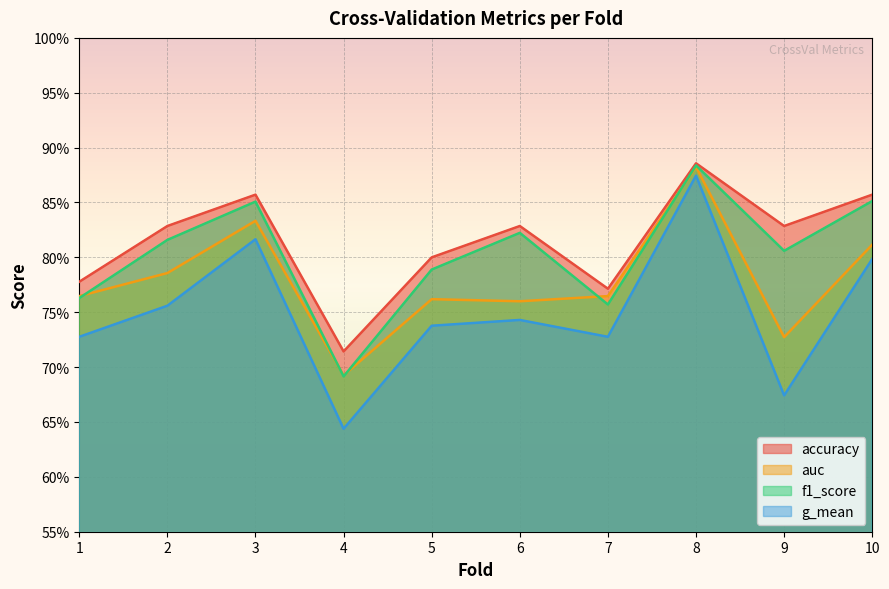

How many lines are shown in the chart?

4